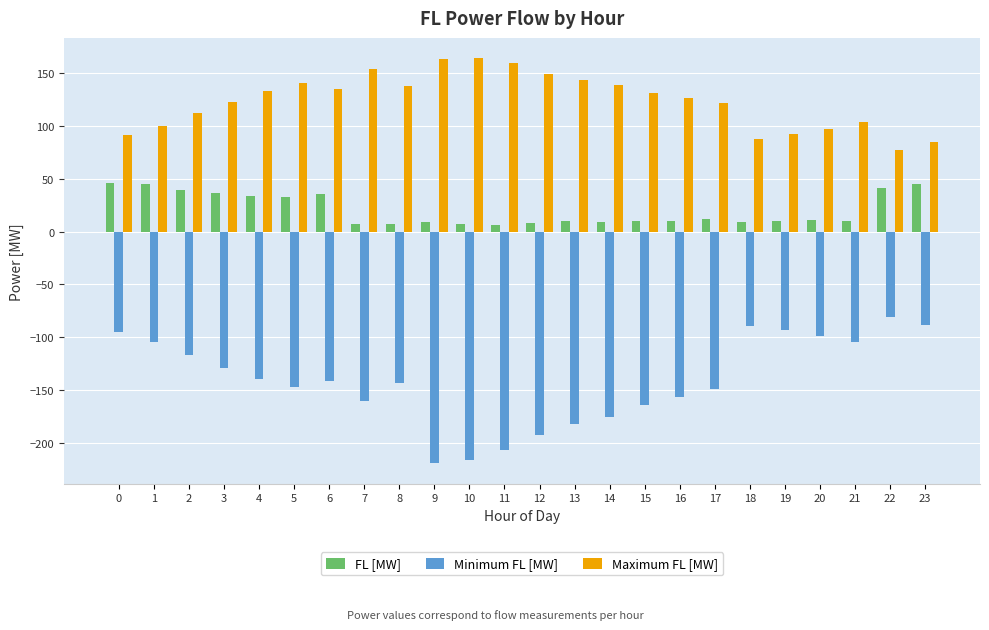

What is the spread (max minus min) of values at 3?

252.1